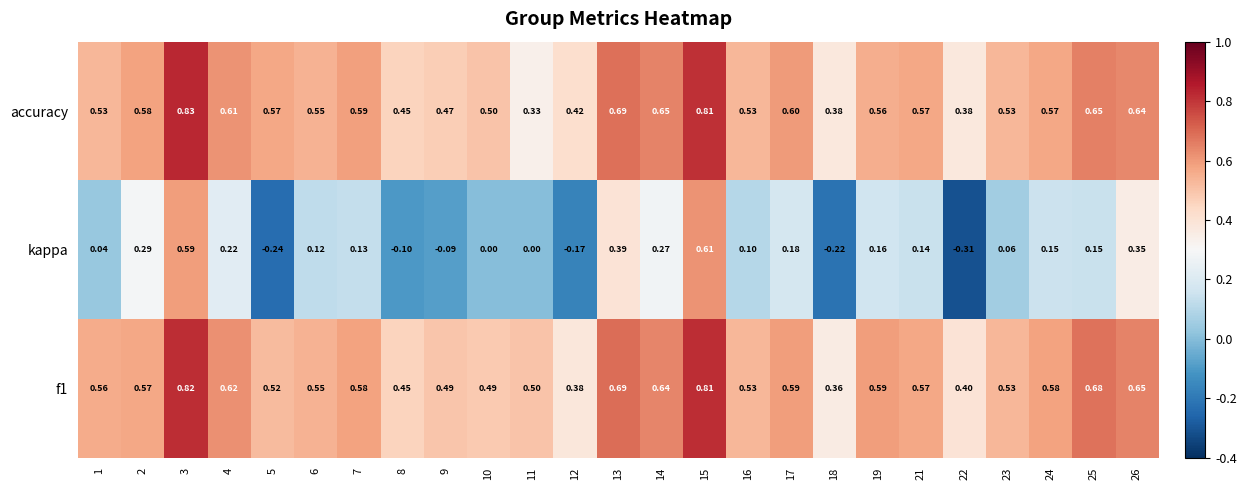

Which series has the largest range (max minus min)?

kappa